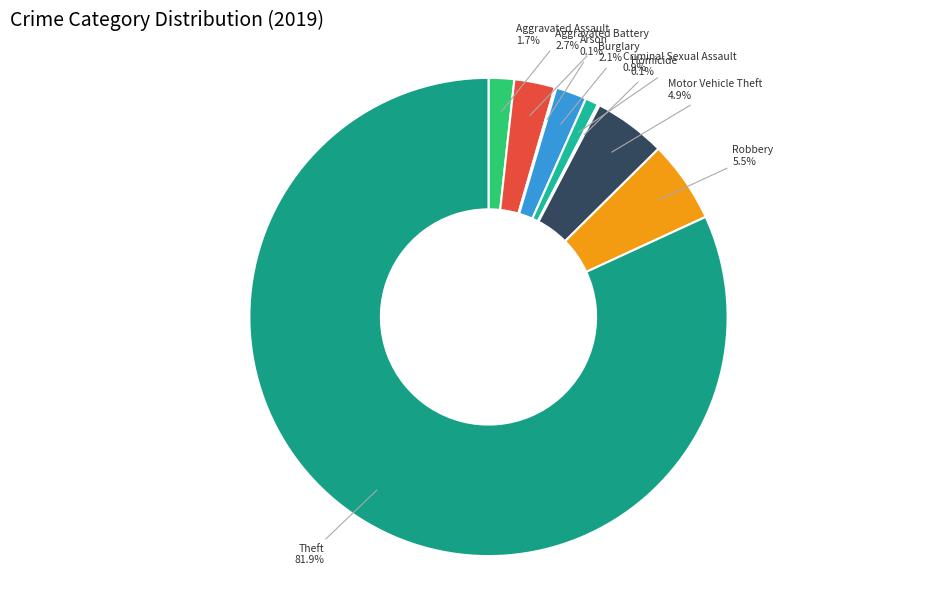

What portion of the pie excludes Motor Vehicle Theft?

95.1%